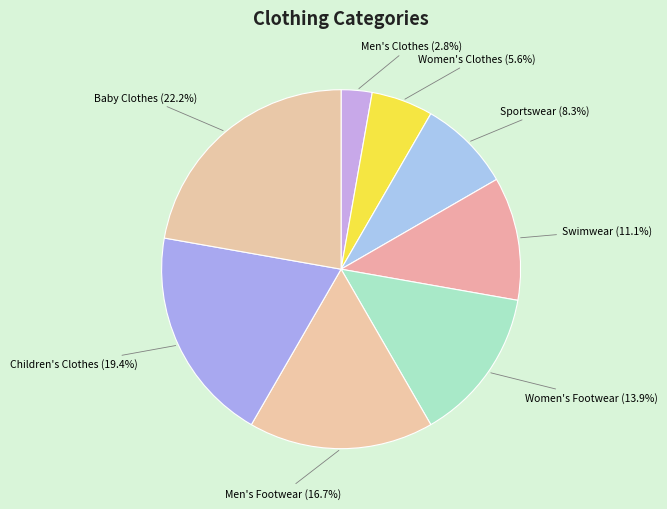

How many slices are in this pie chart?

8